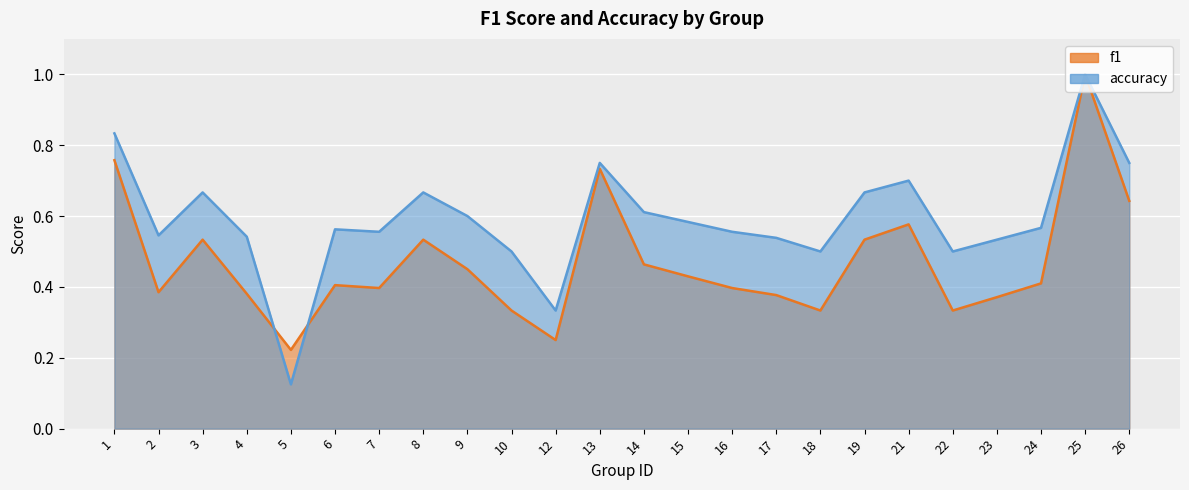

What is the highest value of the accuracy series?

1.0